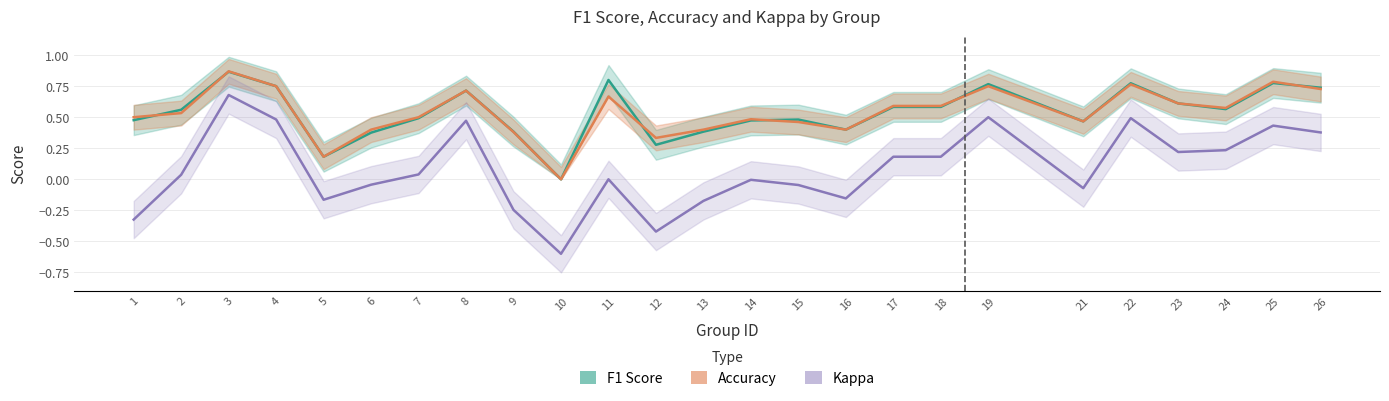

Is it true that F1 Score equals 0.4 at 10?

False